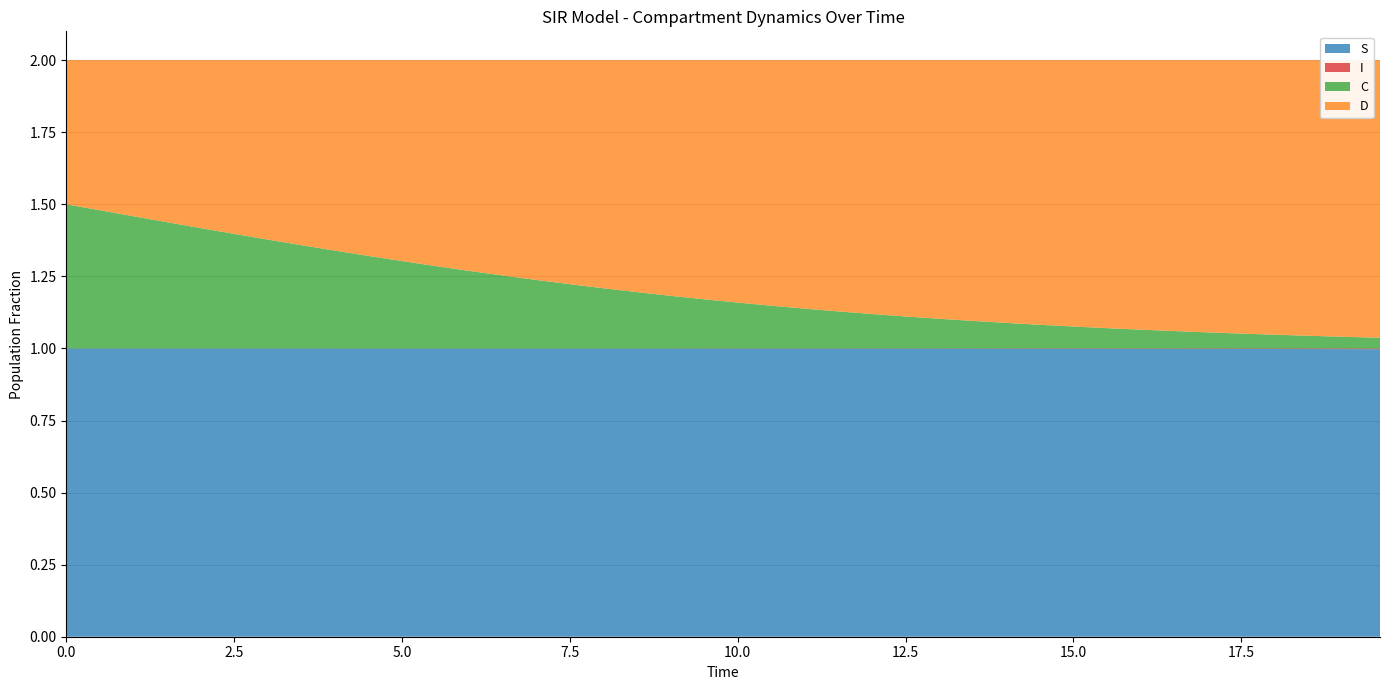

Reading left to right, list all the values displayed in this chart.

S: 1.0	1.0	1.0	1.0	1.0	1.0	1.0	1.0	1.0	1.0	1.0	1.0	1.0	1.0	1.0	1.0	1.0	1.0	1.0	1.0	1.0	1.0	1.0	1.0	1.0	1.0	1.0	1.0	1.0	1.0	1.0	1.0	1.0	1.0	1.0	1.0	1.0	1.0	1.0	1.0
I: 0.0	0.0	0.0	0.0	0.0	0.0	0.0	0.0	0.0	0.0	0.0	0.0	0.0	0.0	0.0	0.0	0.0	0.0	0.0	0.0	0.0	0.0	0.0	0.0	0.0	0.0	0.0	0.0	0.0	0.0	0.0	0.0	0.0	0.0	0.0	0.0	0.0	0.0	0.0	0.0
C: 0.5	0.5	0.5	0.4	0.4	0.4	0.4	0.4	0.3	0.3	0.3	0.3	0.3	0.3	0.2	0.2	0.2	0.2	0.2	0.2	0.2	0.1	0.1	0.1	0.1	0.1	0.1	0.1	0.1	0.1	0.1	0.1	0.1	0.1	0.1	0.1	0.0	0.0	0.0	0.0
D: 0.5	0.5	0.5	0.6	0.6	0.6	0.6	0.6	0.7	0.7	0.7	0.7	0.7	0.7	0.8	0.8	0.8	0.8	0.8	0.8	0.8	0.9	0.9	0.9	0.9	0.9	0.9	0.9	0.9	0.9	0.9	0.9	0.9	0.9	0.9	0.9	1.0	1.0	1.0	1.0